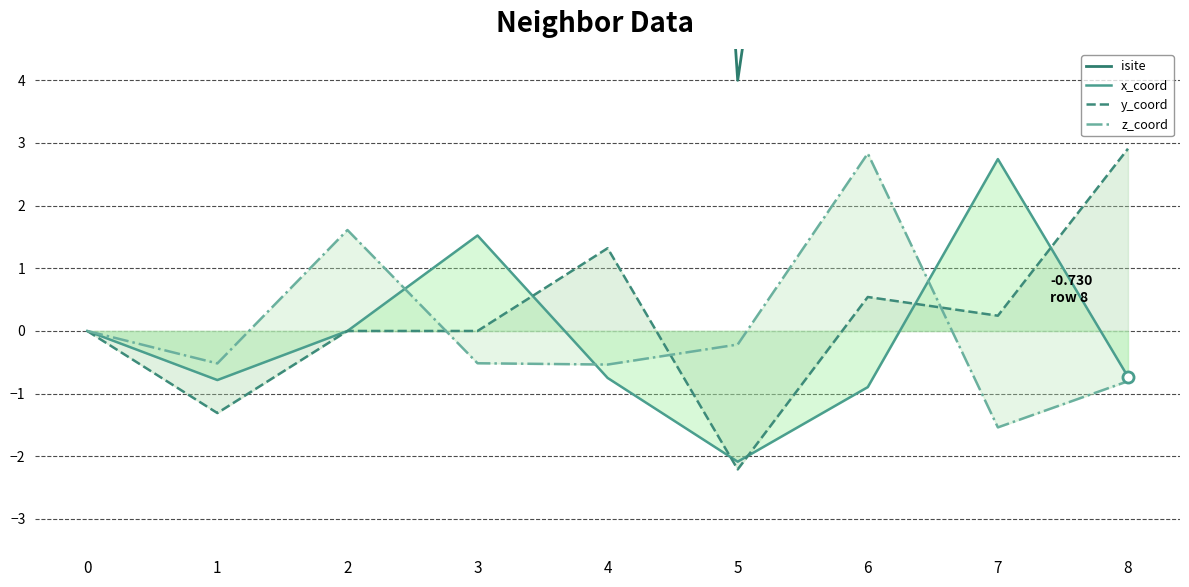

Which series has the largest total across all categories?

isite